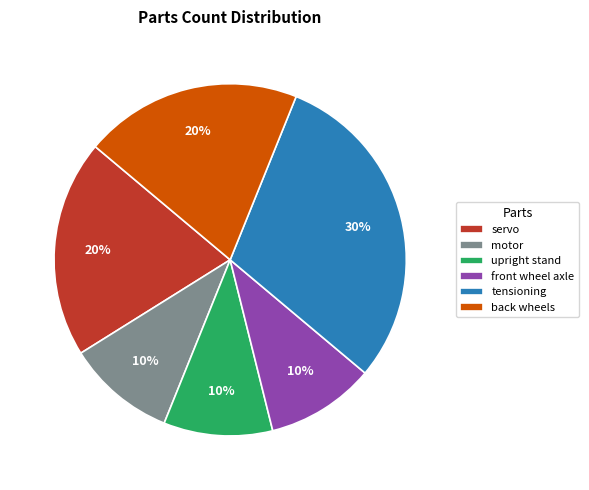

Does any single category account for the majority?

No